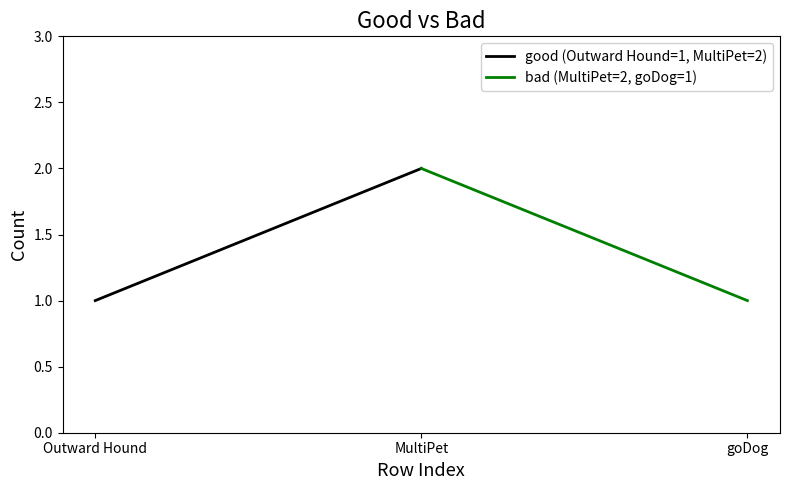

Rank the categories by good (Outward Hound=1, MultiPet=2) value from highest to lowest.

MultiPet, Outward Hound